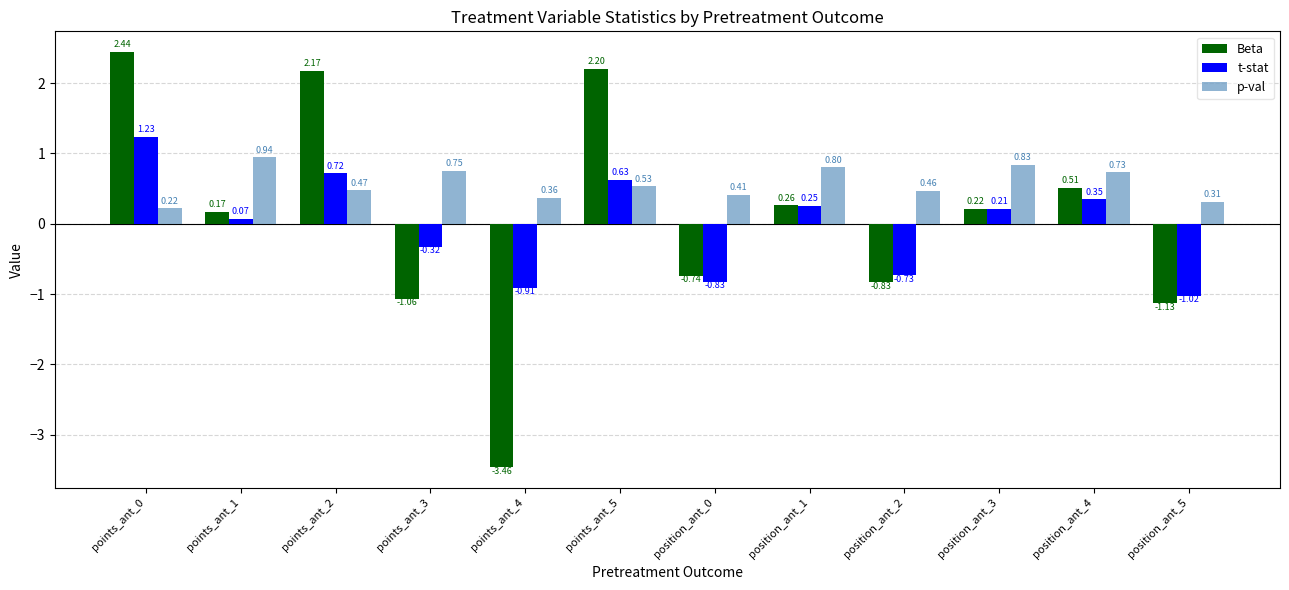

List the series in order of their overall mean, lowest first.

t-stat, Beta, p-val